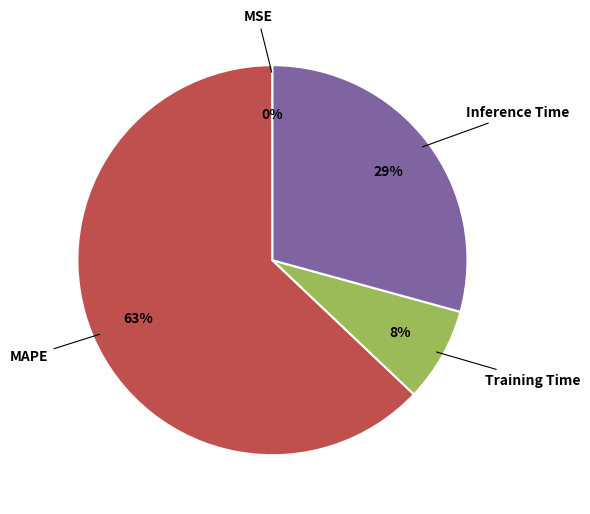

What percentage is the MAPE slice, to the nearest percent?

63%